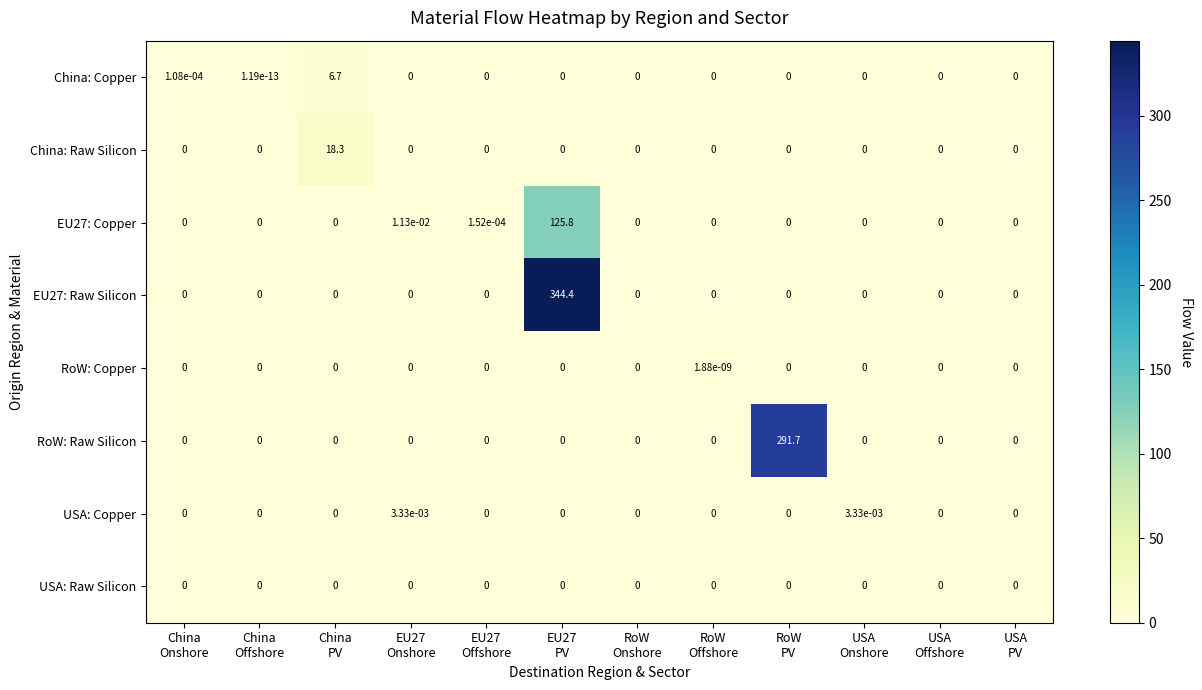

How many positive values does the USA: Copper series have?

2